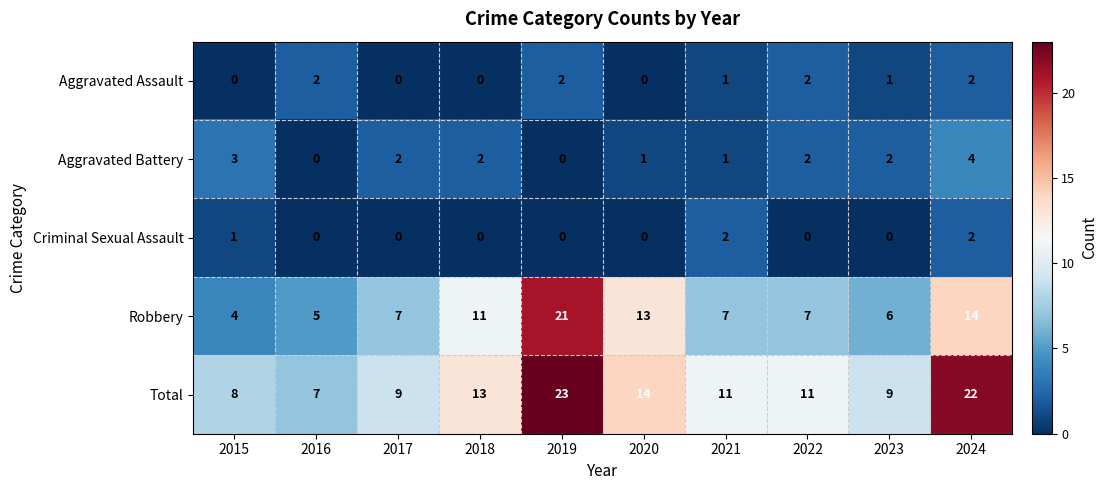

True or false: Criminal Sexual Assault has a value of -1 at 2016.

False